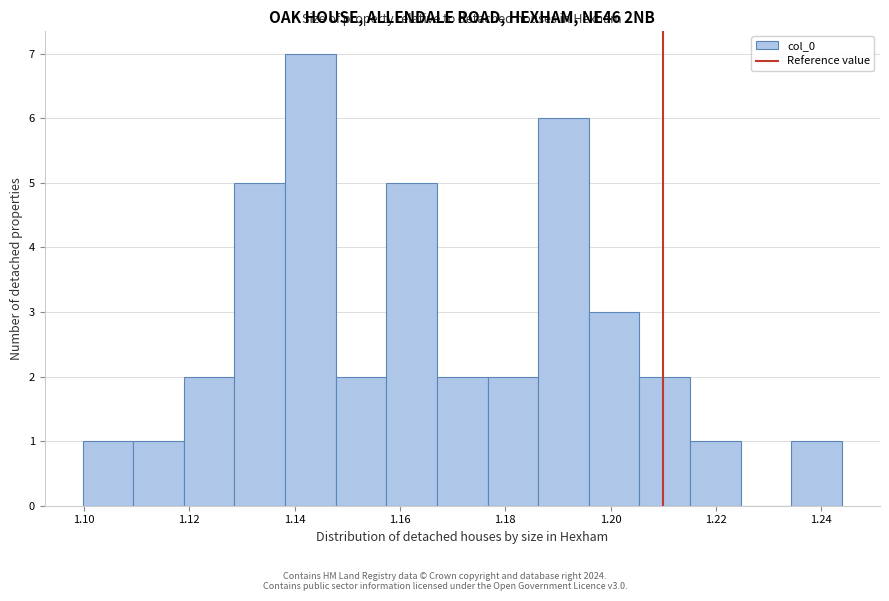

Over which range of the x-axis is the bar tallest?

1.138 to 1.148